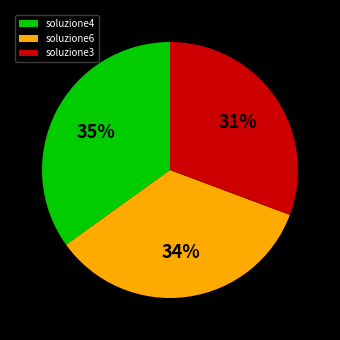

How many slices are in this pie chart?

3